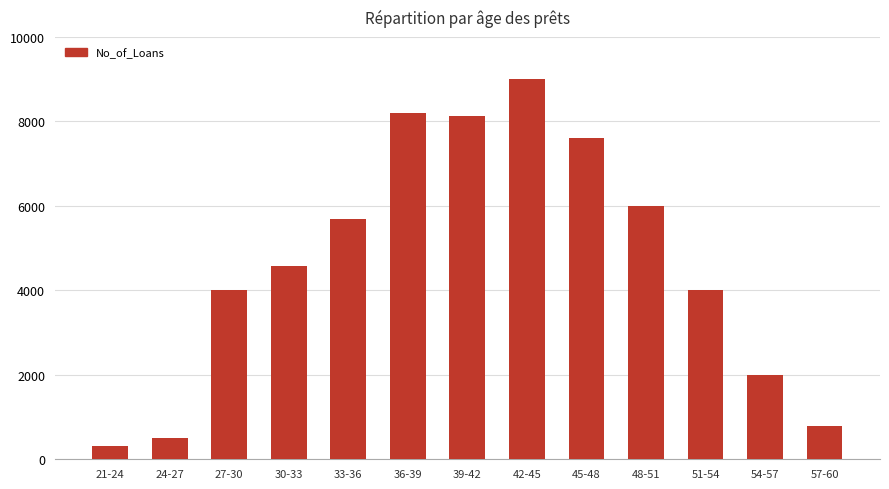

What is the label of the 5th bar from the left?

33-36